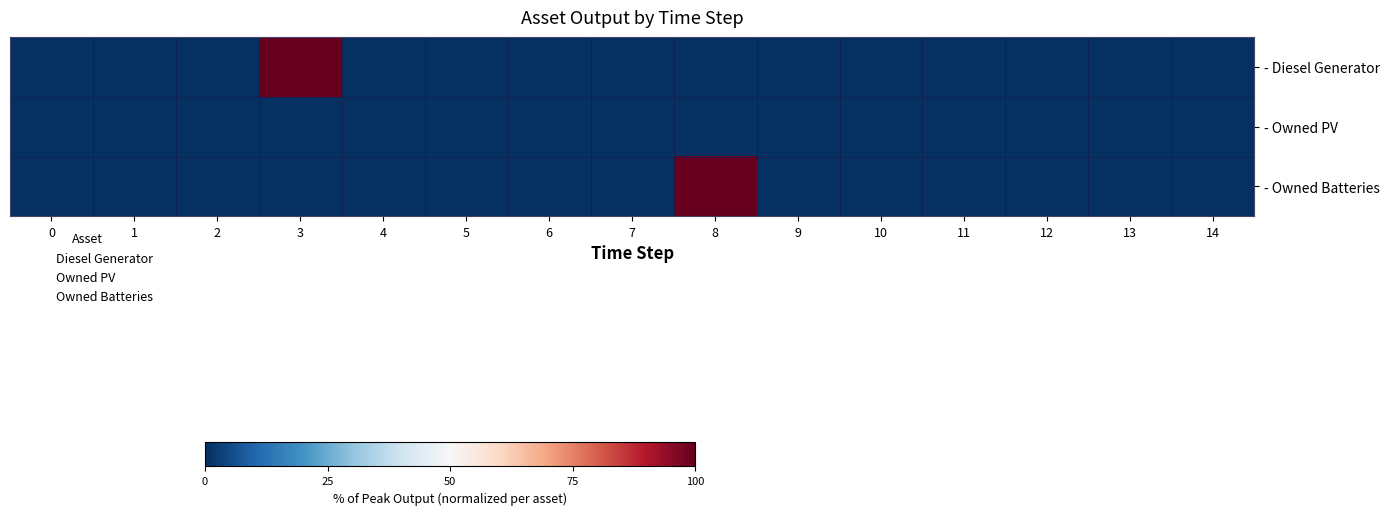

Which series has the largest range (max minus min)?

- Diesel Generator